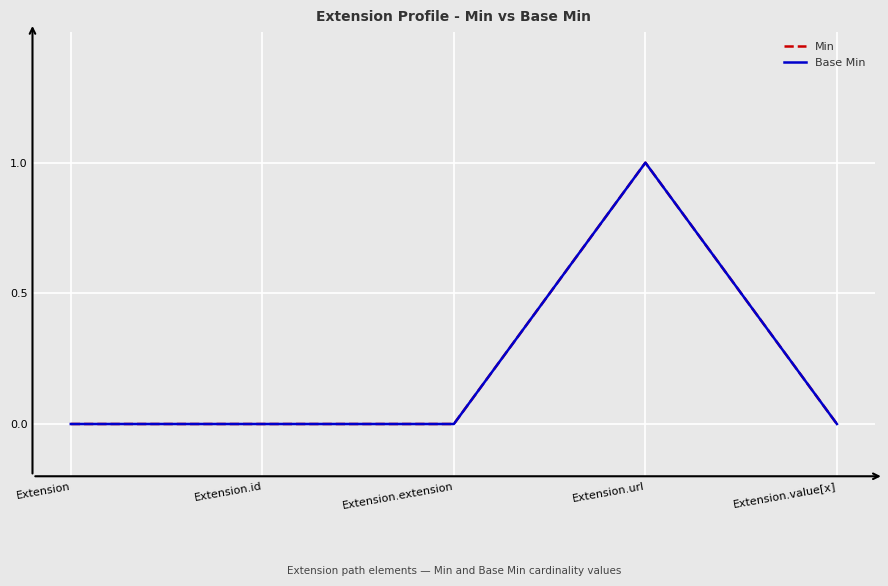

Does the chart display data point markers on the line(s)?

No